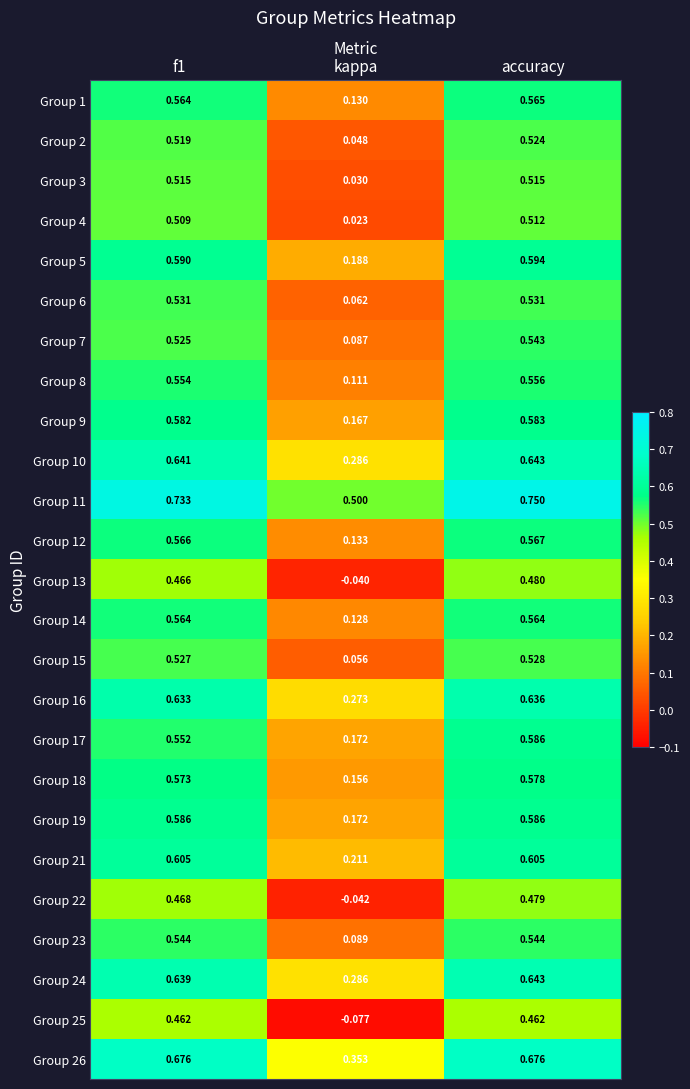

At which category does the chart reach its peak across all series?

accuracy